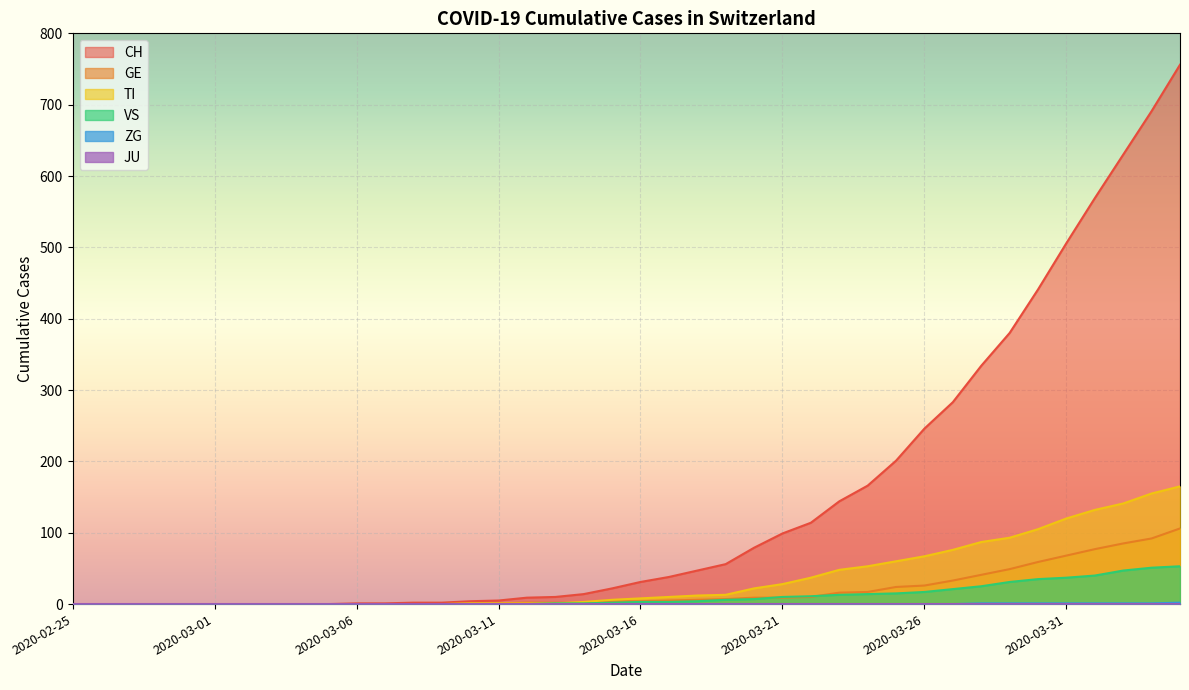

The CH series shows 149 at 26. True or false?

False